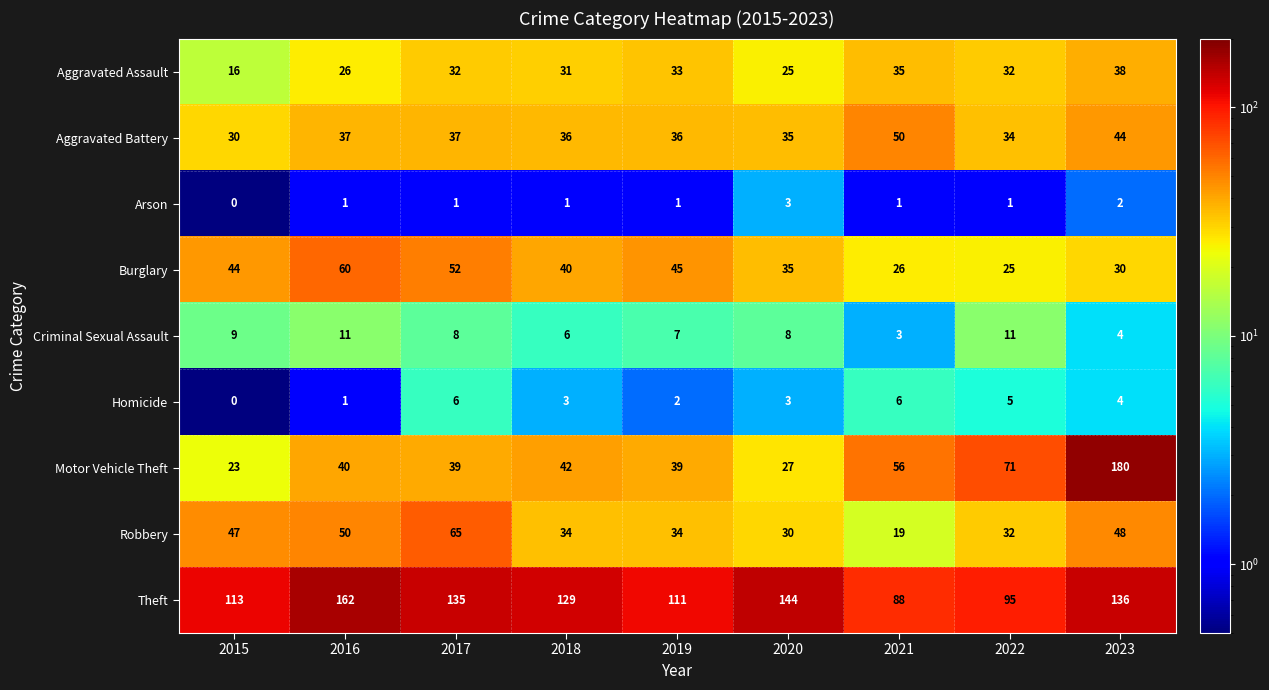

Which series changed the most between 2016 and 2018?

Theft